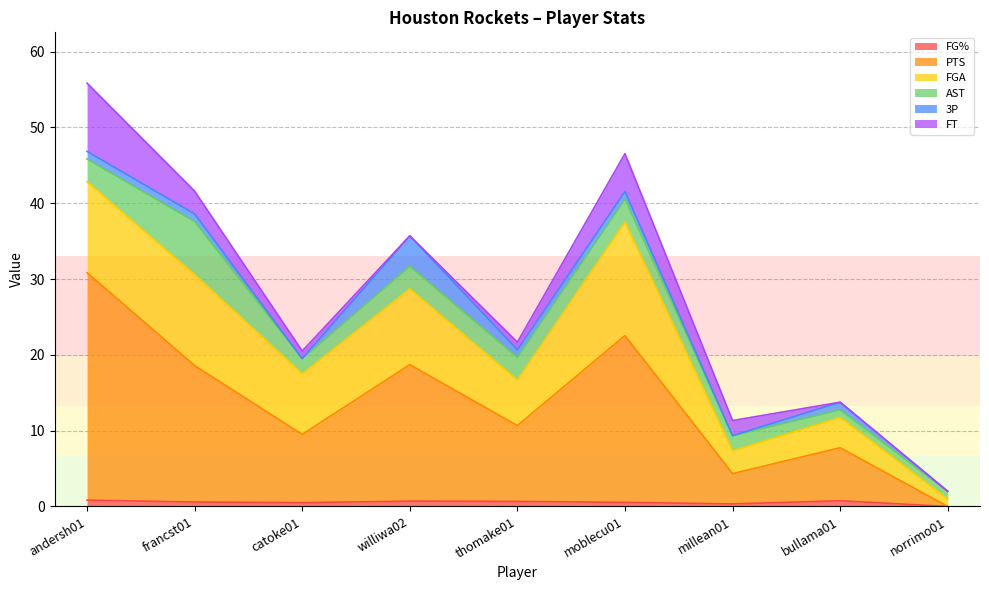

Reading right to left, extract all data points from this chart.

FG%: norrimo01=0.0	bullama01=0.8	millean01=0.3	moblecu01=0.5	thomake01=0.7	williwa02=0.7	catoke01=0.5	francst01=0.6	andersh01=0.8
PTS: norrimo01=0.0	bullama01=7.0	millean01=4.0	moblecu01=22.0	thomake01=10.0	williwa02=18.0	catoke01=9.0	francst01=18.0	andersh01=30.0
FGA: norrimo01=1.0	bullama01=4.0	millean01=3.0	moblecu01=15.0	thomake01=6.0	williwa02=10.0	catoke01=8.0	francst01=12.0	andersh01=12.0
AST: norrimo01=1.0	bullama01=1.0	millean01=2.0	moblecu01=3.0	thomake01=3.0	williwa02=3.0	catoke01=2.0	francst01=7.0	andersh01=3.0
3P: norrimo01=0.0	bullama01=1.0	millean01=0.0	moblecu01=1.0	thomake01=1.0	williwa02=4.0	catoke01=0.0	francst01=1.0	andersh01=1.0
FT: norrimo01=0.0	bullama01=0.0	millean01=2.0	moblecu01=5.0	thomake01=1.0	williwa02=0.0	catoke01=1.0	francst01=3.0	andersh01=9.0